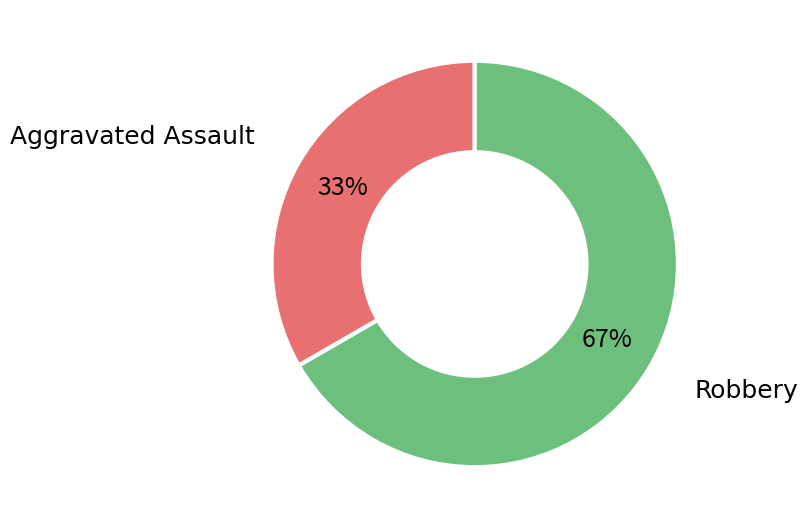

Is the sum of Robbery and Aggravated Assault greater than half?

Yes